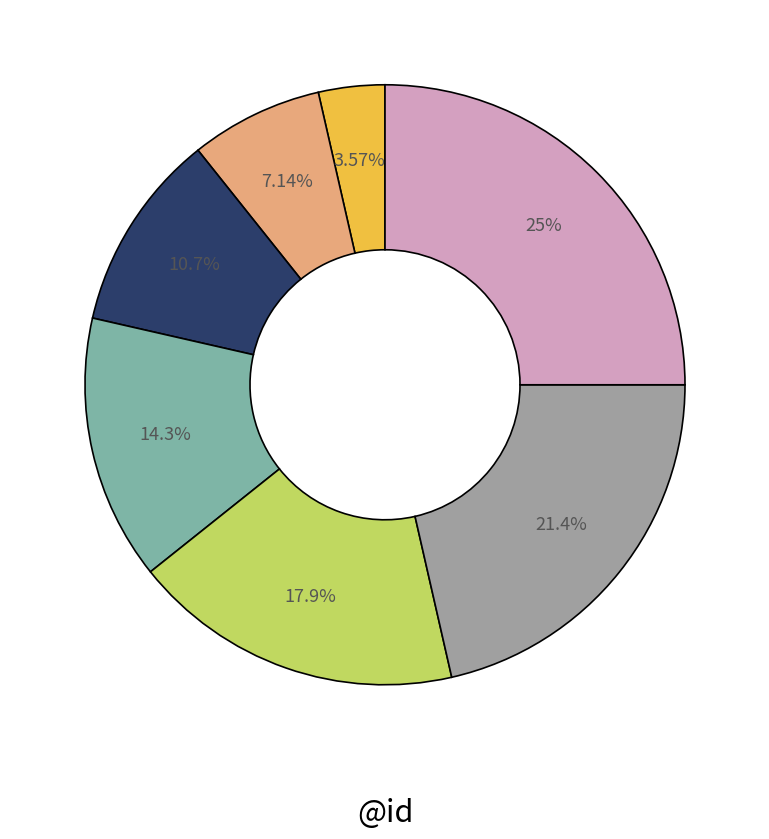

Does any single category account for the majority?

No